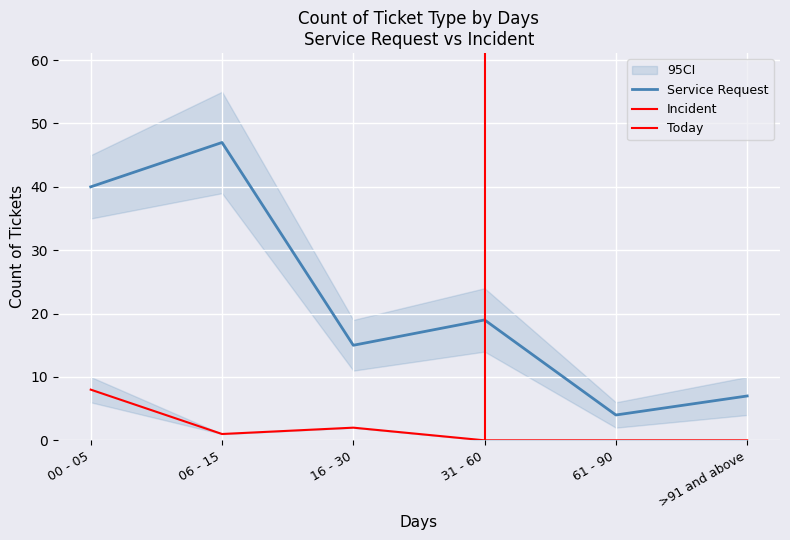

True or false: Service Request and Incident cross at least once.

False